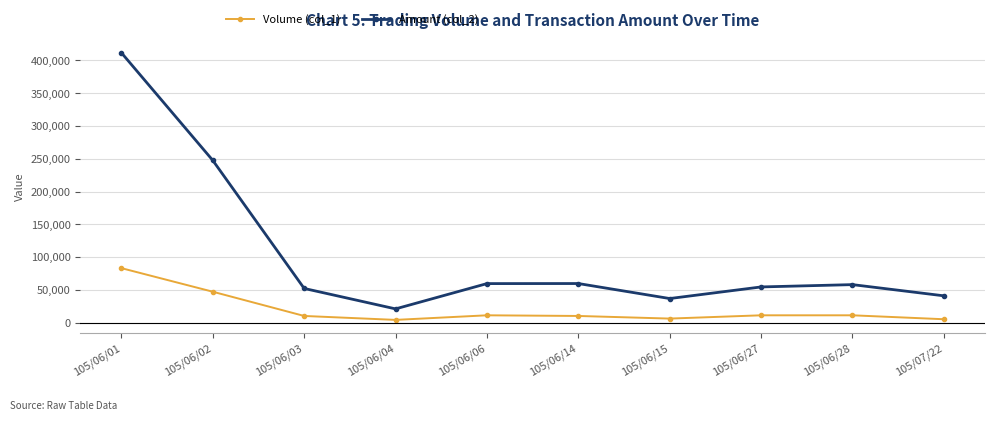

True or false: Volume (col_1) has more than 0 points higher than both neighbors.

True